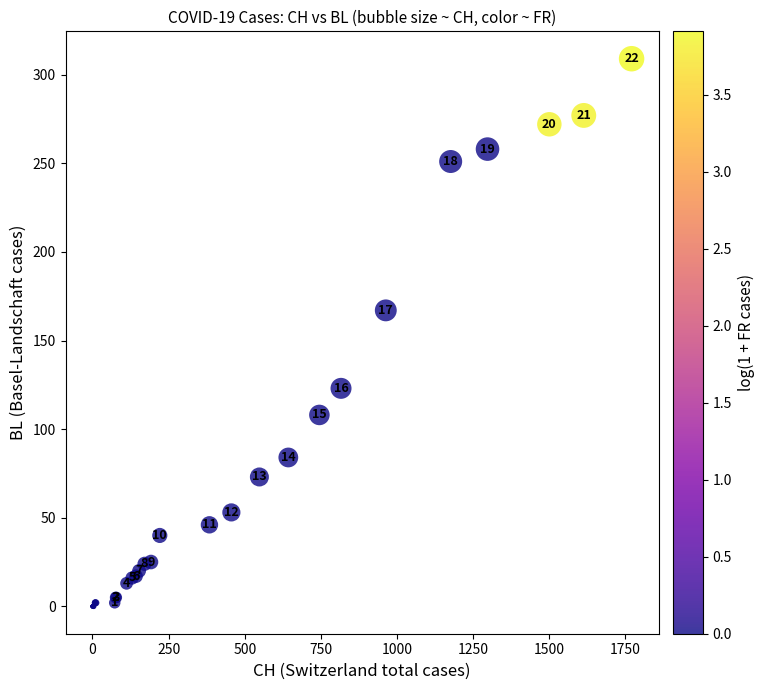

What Y value in the scatter plot is closest to 154?

167